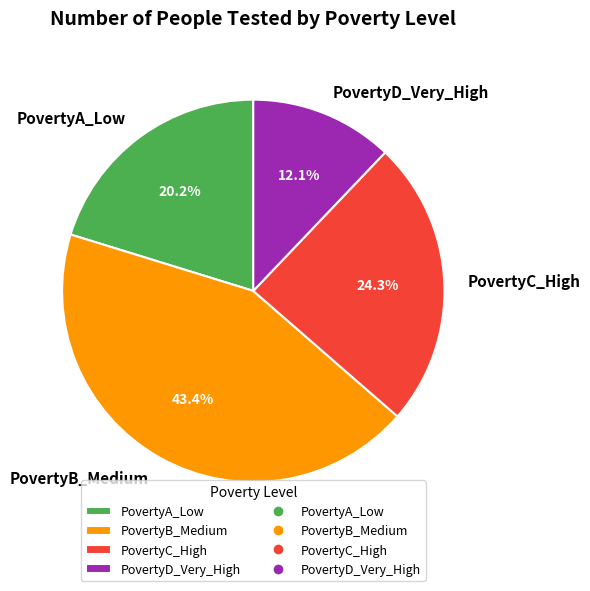

What percentage is NOT represented by PovertyA_Low?

79.8%